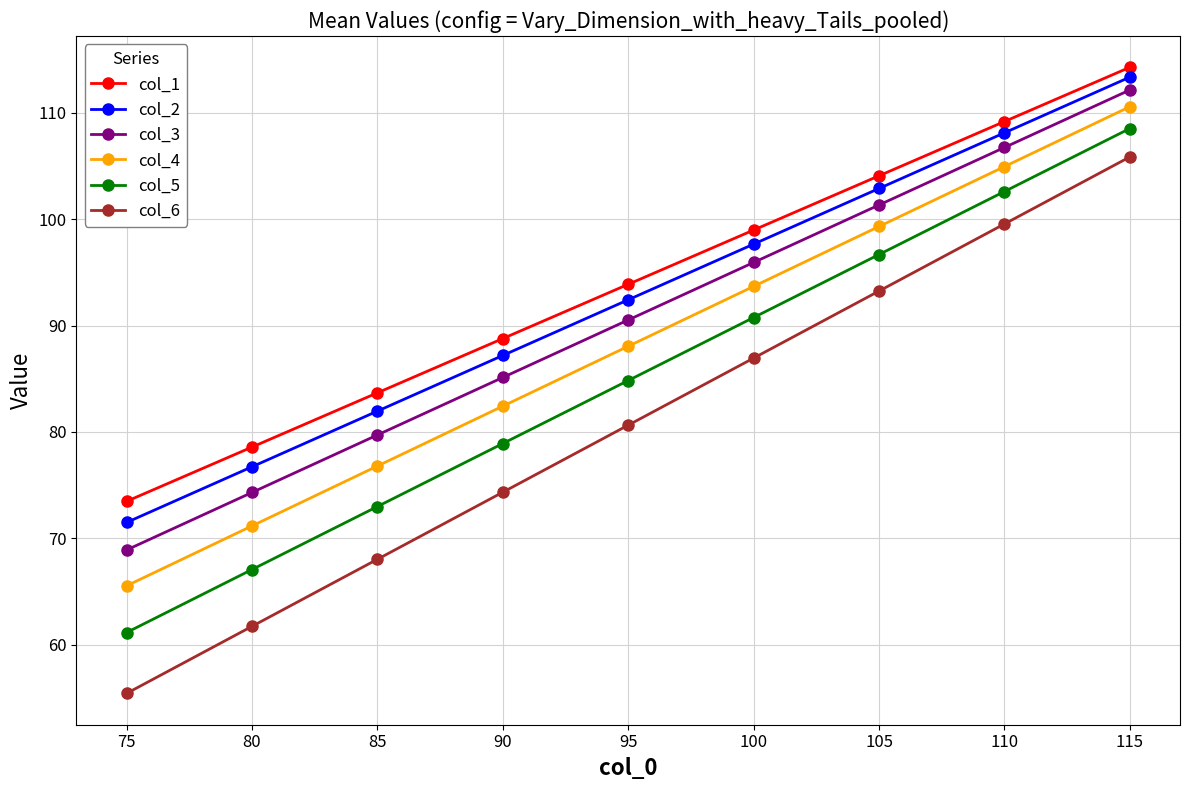

What is the maximum value for col_6?

105.9